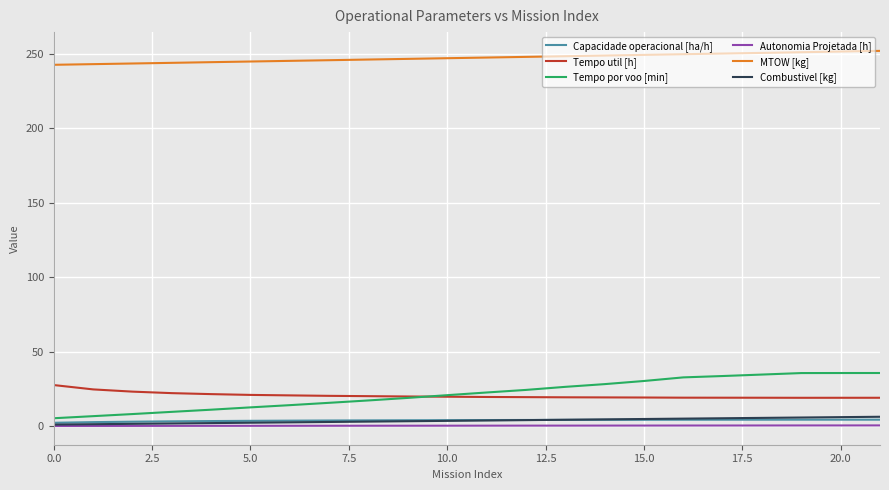

Which series has the largest total across all categories?

MTOW [kg]